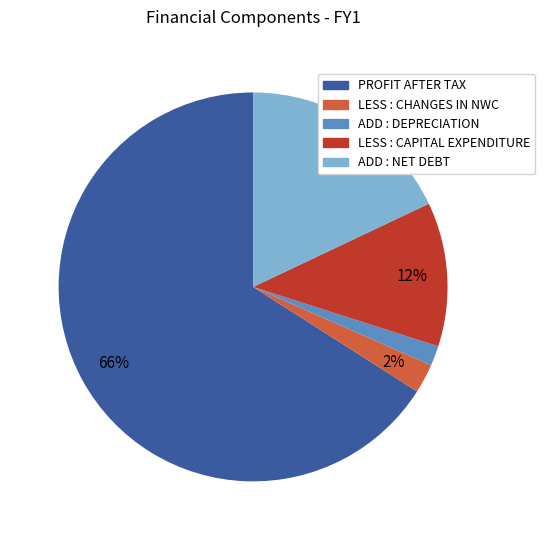

To the nearest percent, what is the average slice percentage?

20%